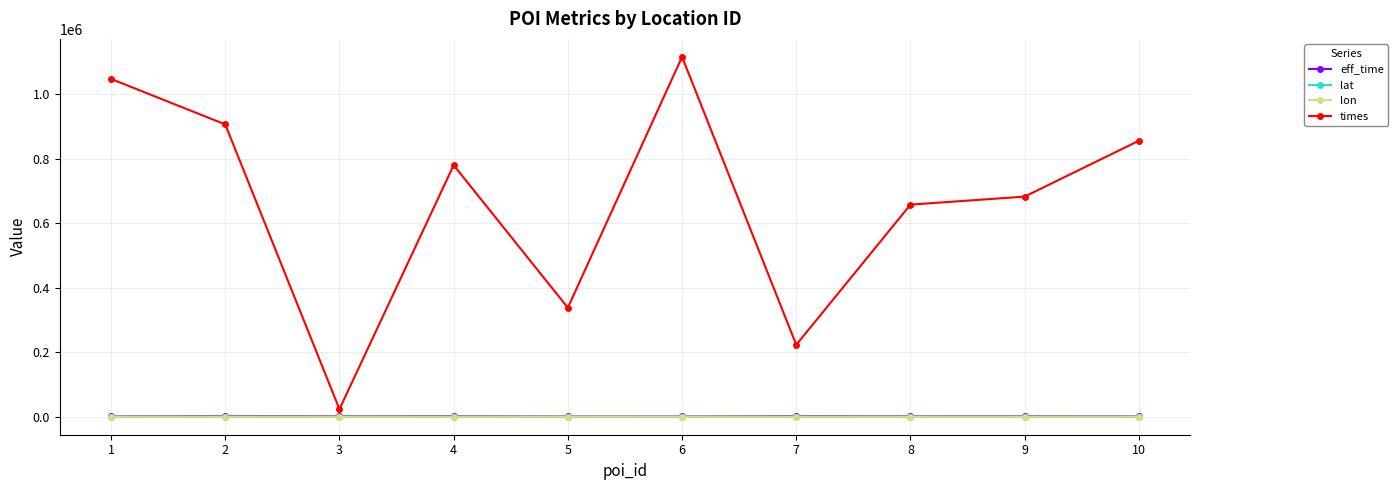

What is the total value across all series at 2?

908330.8